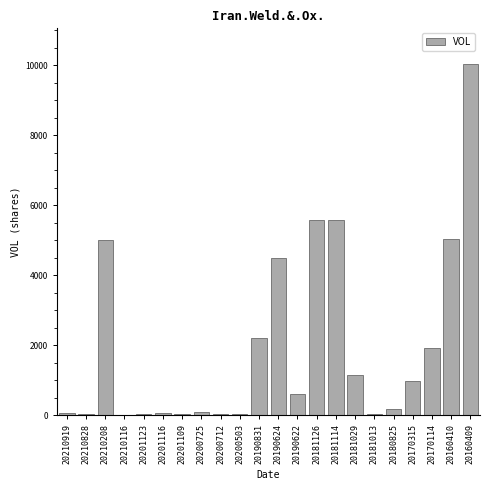

What is the change in value from 20210208 to 20181029?

-3839